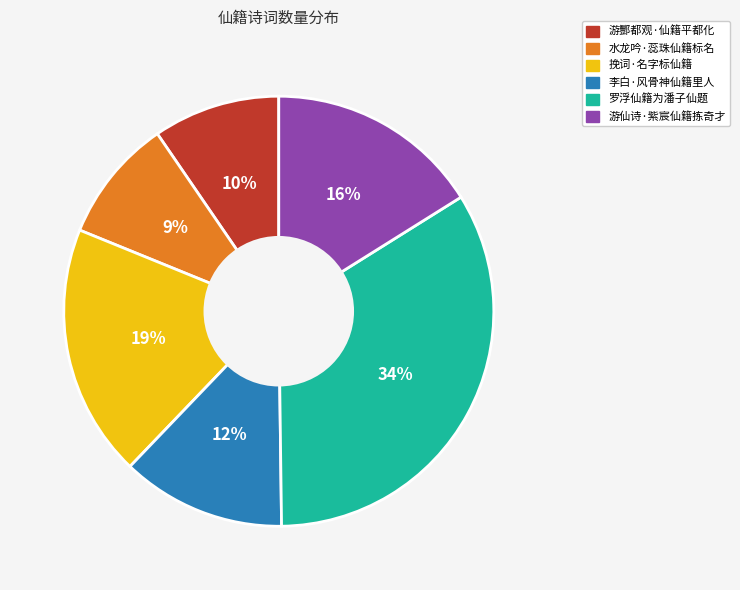

Combined, do 李白·风骨神仙籍里人 and 游仙诗·紫宸仙籍拣奇才 account for over 50%?

No